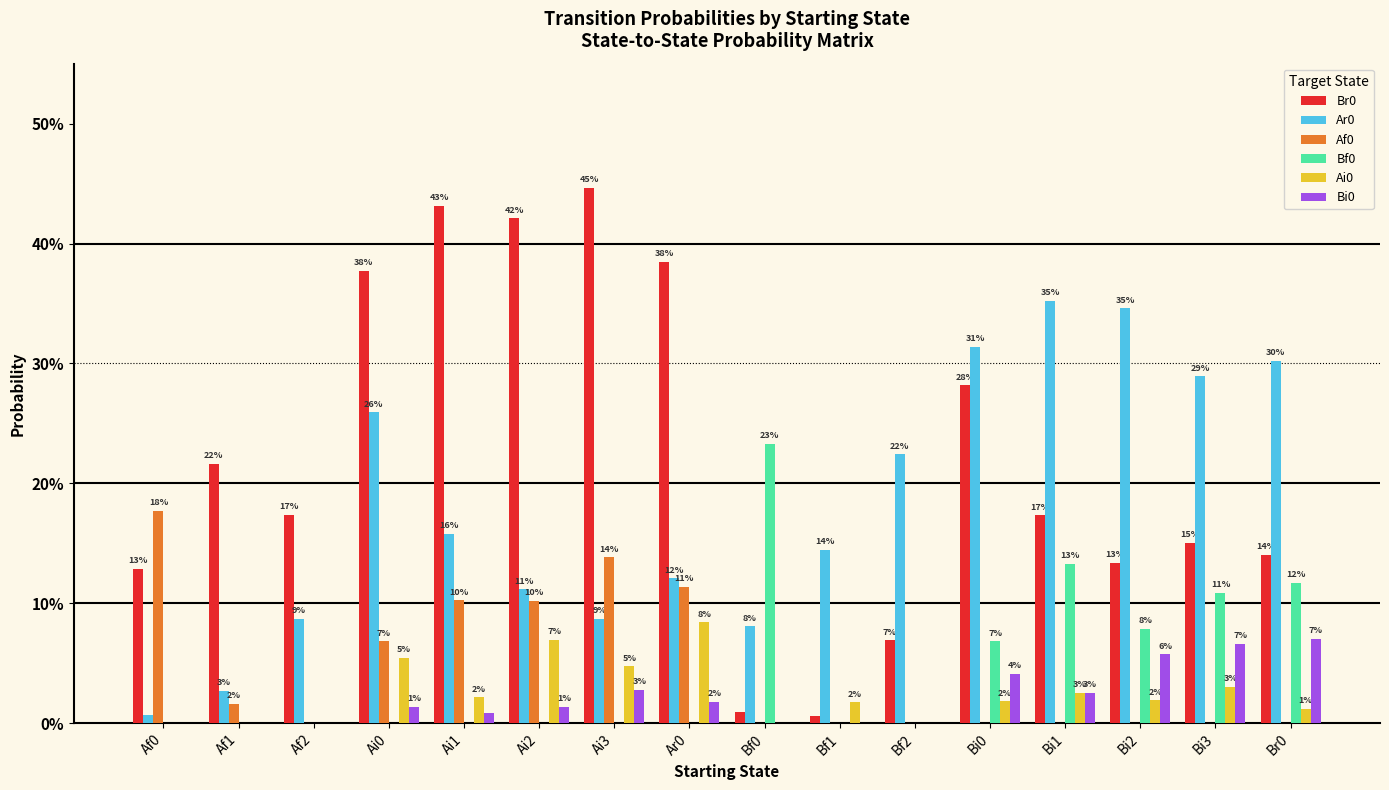

What is the difference between the second highest and minimum values in the Af0 series?

0.1